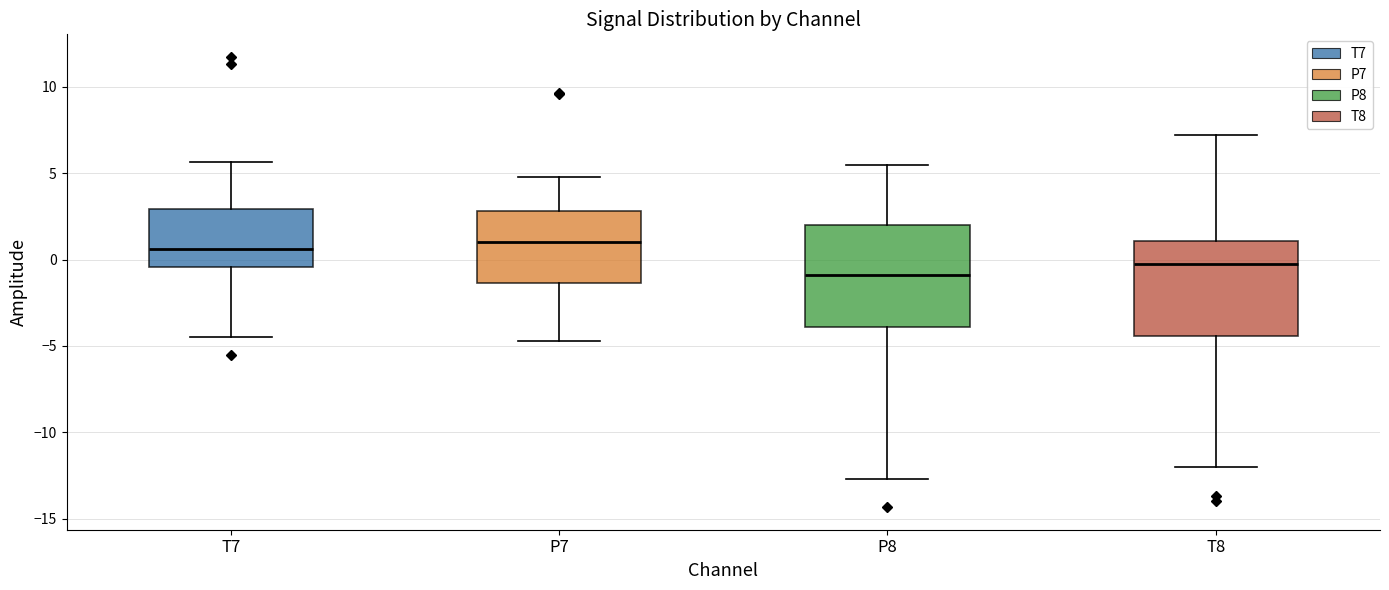

Reading left to right, read every box against the y-axis: the position of its median line, the range the box covers, and the ends of its whiskers. The values are not printed on the chart, so give them approximately, as read against the axis.

T7: median 0.5, box -0.5 to 3.0, whiskers -4.5 to 5.5
P7: median 1.0, box -1.5 to 3.0, whiskers -4.5 to 5.0
P8: median -1.0, box -4.0 to 2.0, whiskers -12.5 to 5.5
T8: median -0.5, box -4.5 to 1.0, whiskers -12.0 to 7.0